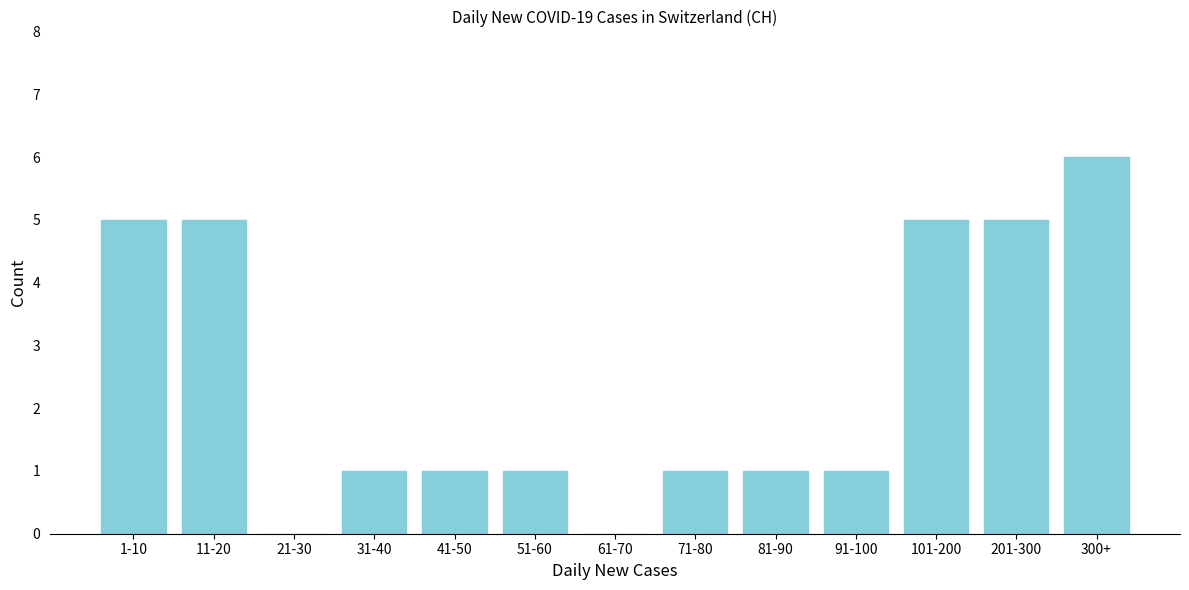

Reading right to left, extract all data points from this chart.

300+=6	201-300=5	101-200=5	91-100=1	81-90=1	71-80=1	61-70=0	51-60=1	41-50=1	31-40=1	21-30=0	11-20=5	1-10=5